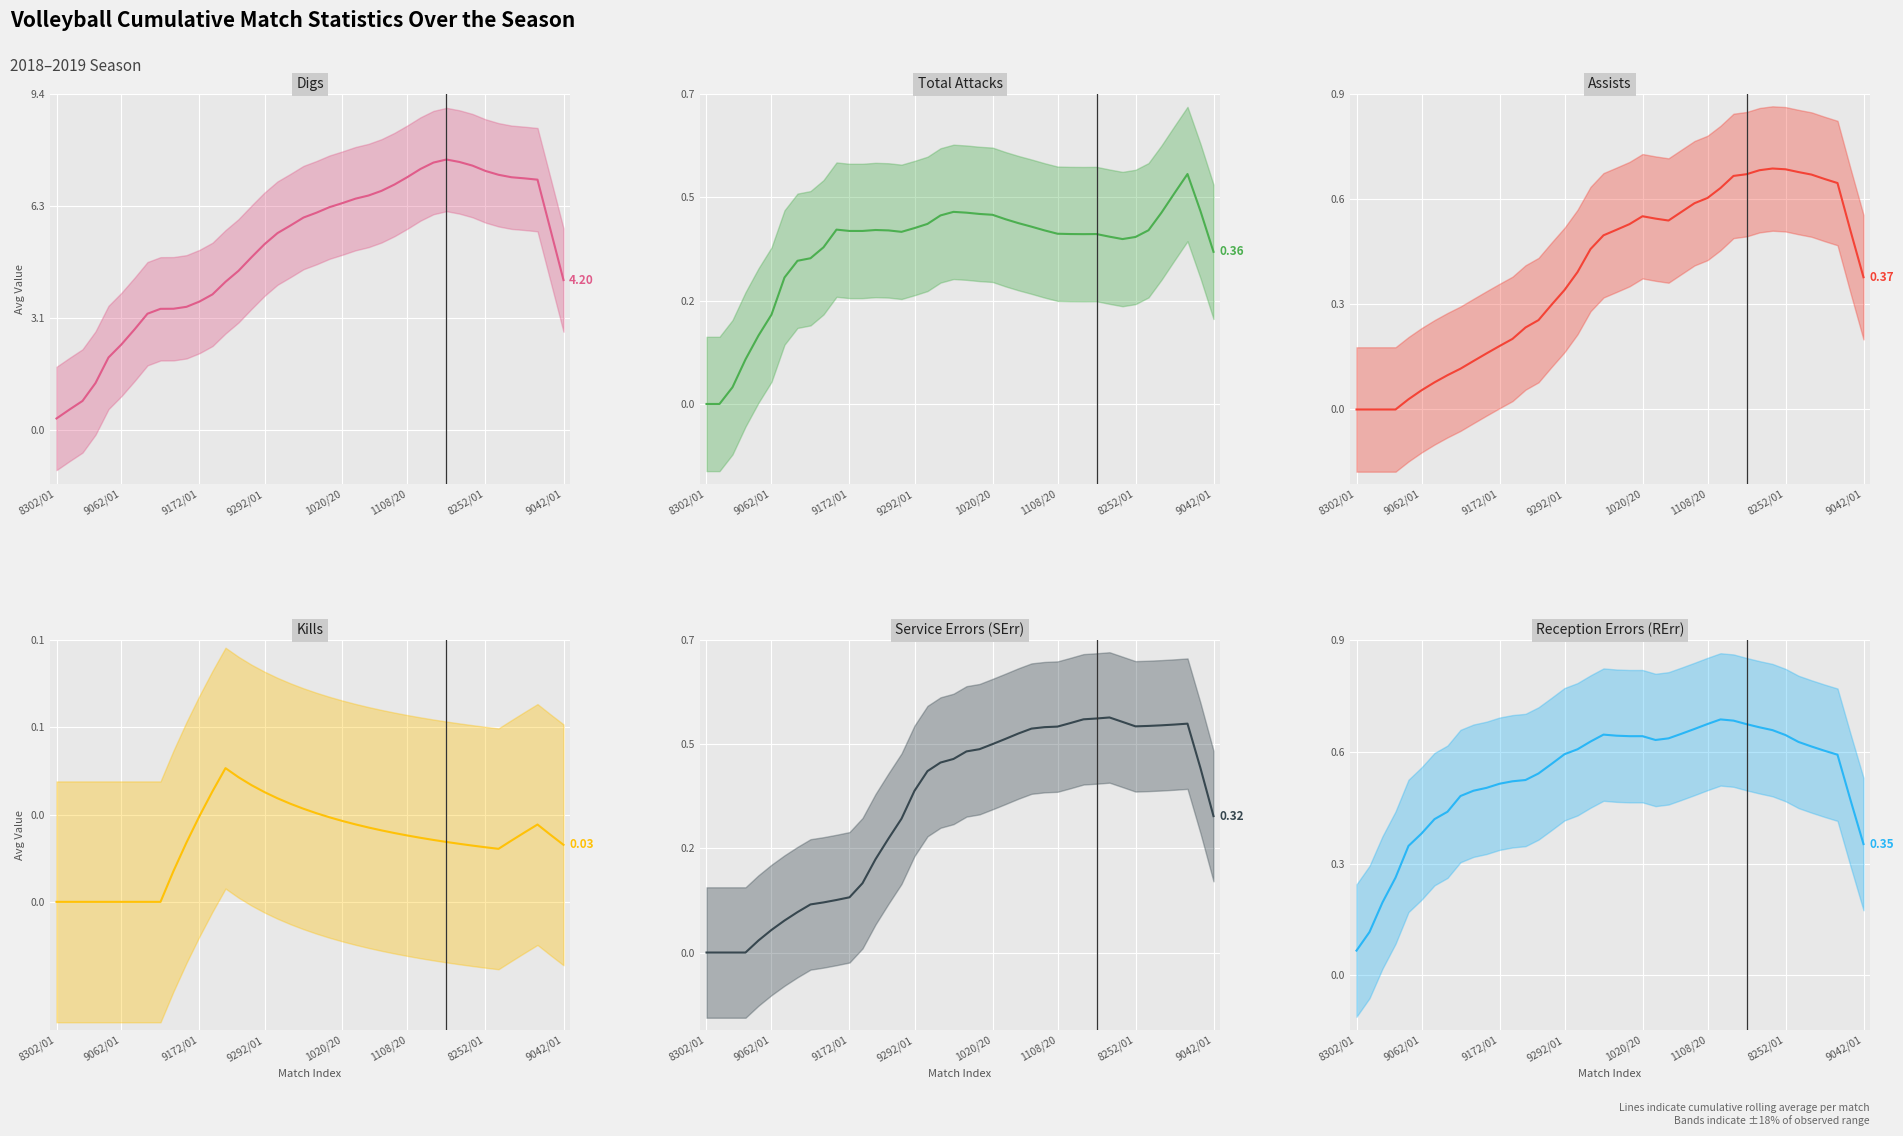

What is the value of the SErr point at the 40th from the left?

0.5